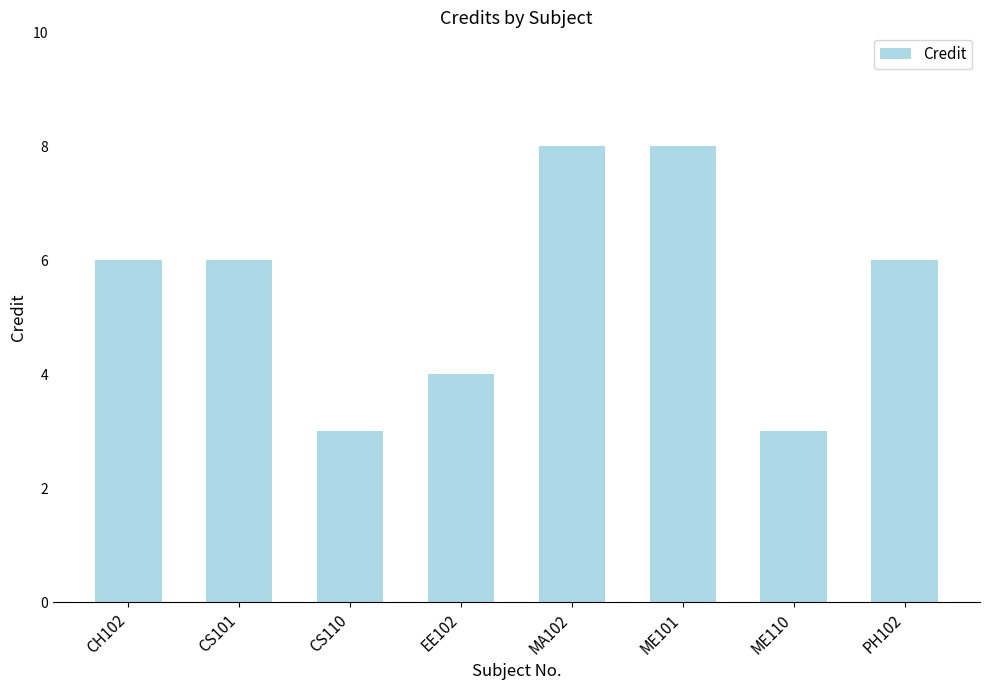

Count the number of categories in the chart.

8